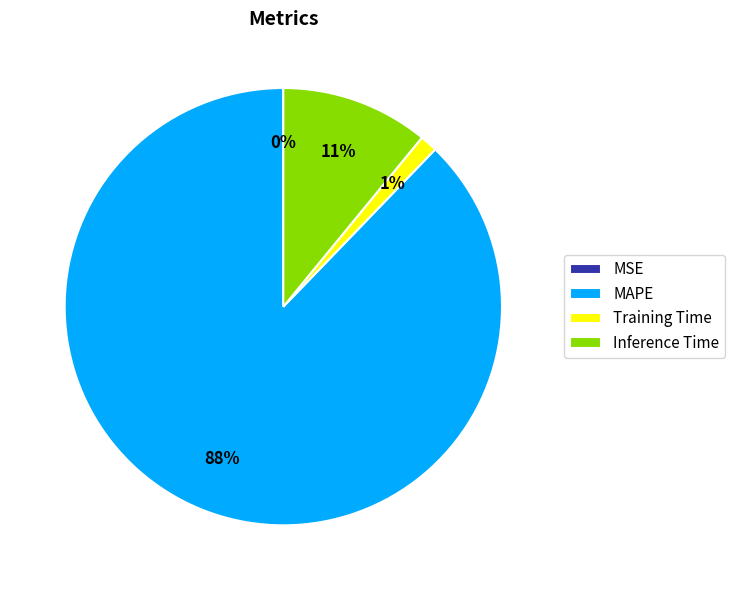

Which has a higher value, MAPE or Inference Time?

MAPE